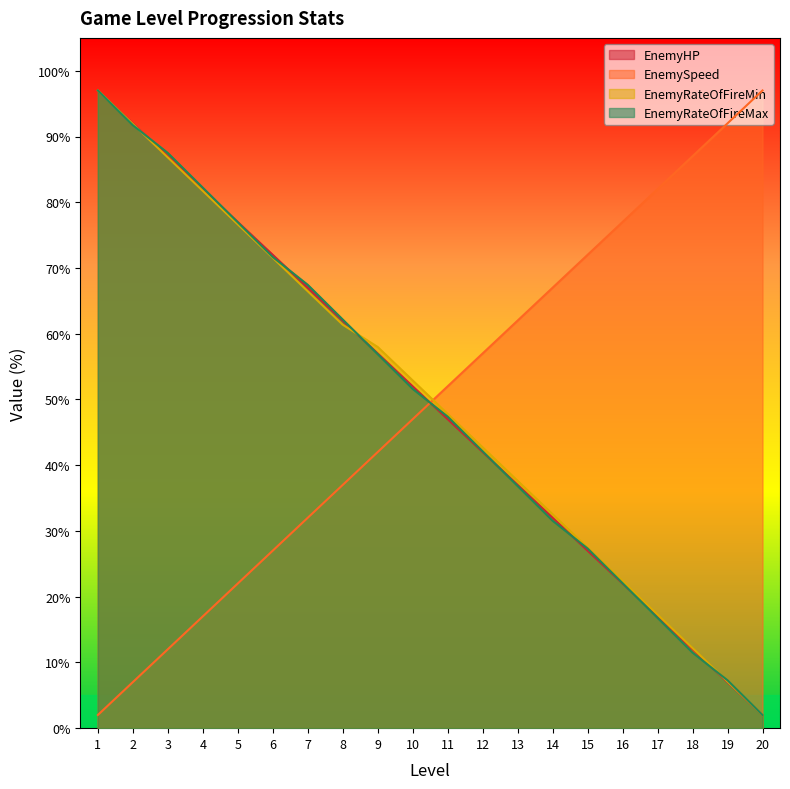

What is the greatest value displayed?

97.0